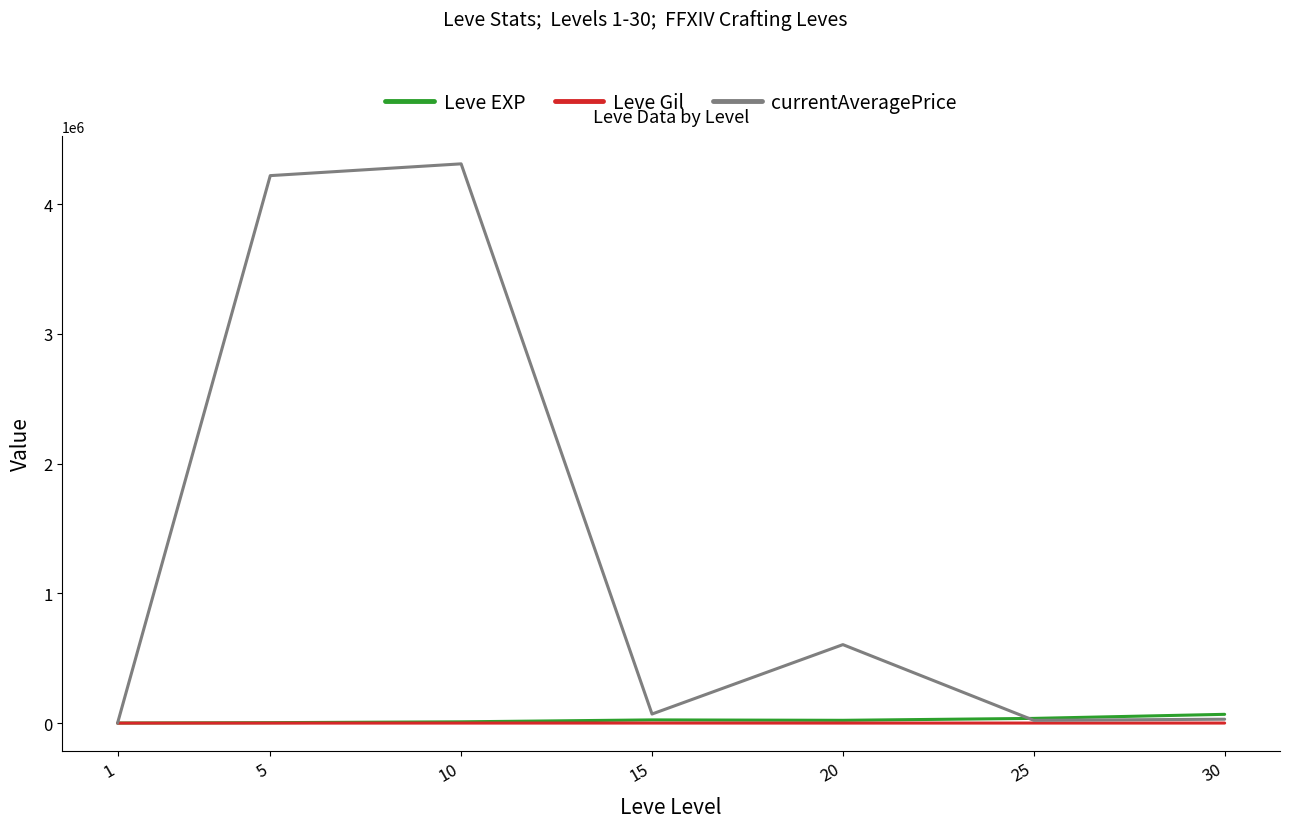

How many values in the Leve Gil series are below 293?

3